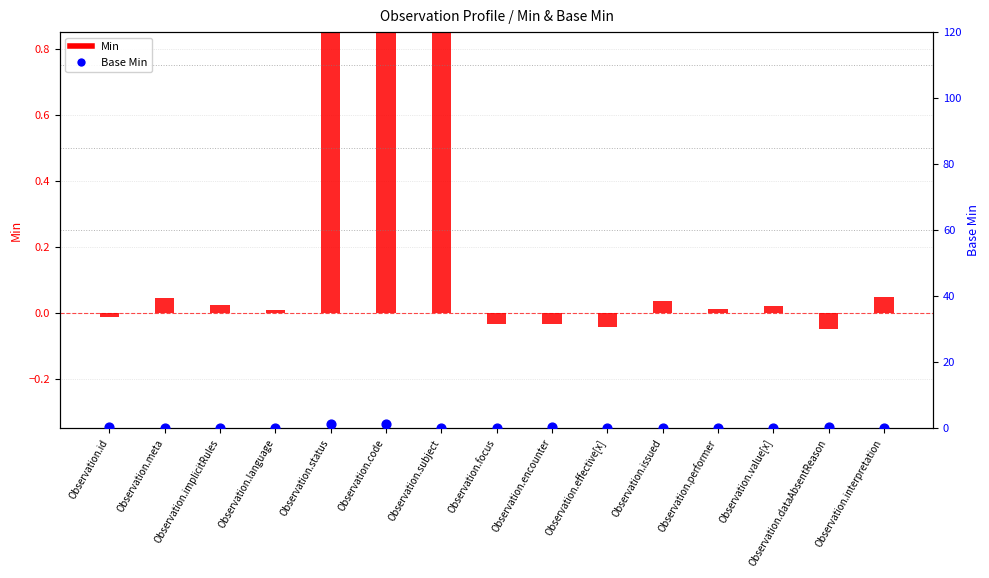

Is the value of Min at Observation.language greater than the value of Base Min at Observation.dataAbsentReason?

No